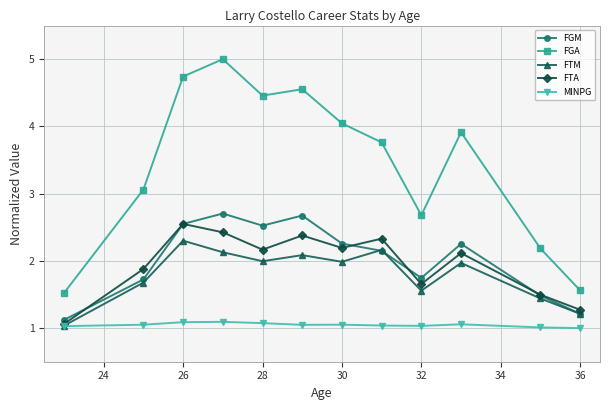

What is the greatest value displayed?

5.0